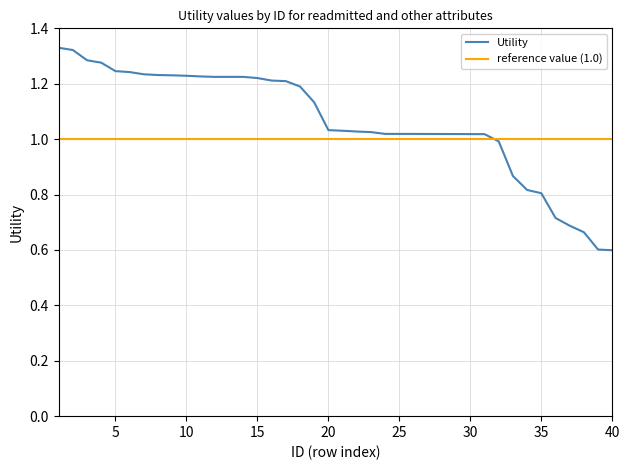

What is the smallest value displayed?

0.6